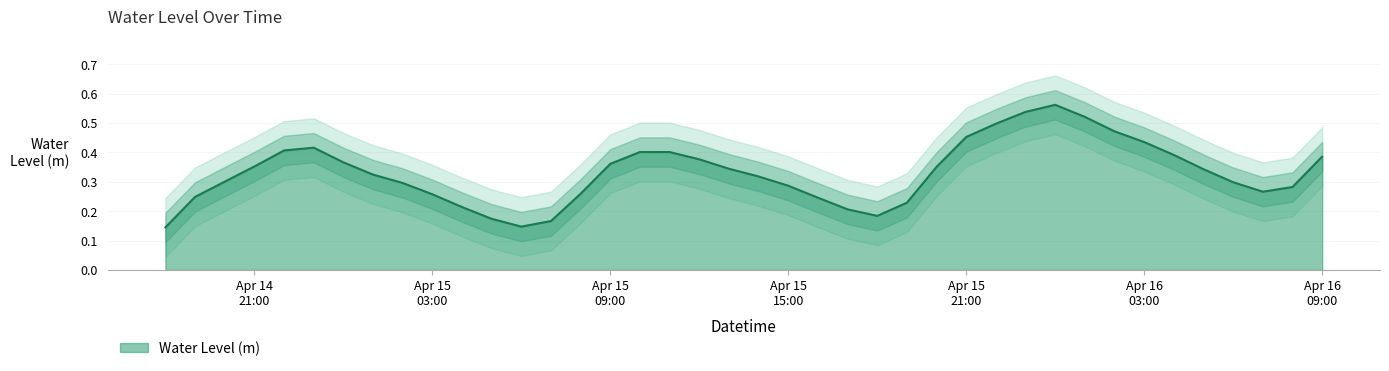

Rank the categories by value from lowest to highest.

2023-04-14 18:00:00, 2023-04-15 06:00:00, 2023-04-15 07:00:00, 2023-04-15 05:00:00, 2023-04-15 18:00:00, 2023-04-15 17:00:00, 2023-04-15 04:00:00, 2023-04-15 19:00:00, 2023-04-15 16:00:00, 2023-04-14 19:00:00, 2023-04-15 03:00:00, 2023-04-15 08:00:00, 2023-04-16 07:00:00, 2023-04-16 08:00:00, 2023-04-15 15:00:00, 2023-04-15 02:00:00, 2023-04-16 06:00:00, 2023-04-14 20:00:00, 2023-04-15 14:00:00, 2023-04-15 01:00:00, 2023-04-16 05:00:00, 2023-04-15 13:00:00, 2023-04-15 20:00:00, 2023-04-14 21:00:00, 2023-04-15 09:00:00, 2023-04-15 00:00:00, 2023-04-15 12:00:00, 2023-04-16 09:00:00, 2023-04-16 04:00:00, 2023-04-15 11:00:00, 2023-04-15 10:00:00, 2023-04-14 22:00:00, 2023-04-14 23:00:00, 2023-04-16 03:00:00, 2023-04-15 21:00:00, 2023-04-16 02:00:00, 2023-04-15 22:00:00, 2023-04-16 01:00:00, 2023-04-15 23:00:00, 2023-04-16 00:00:00